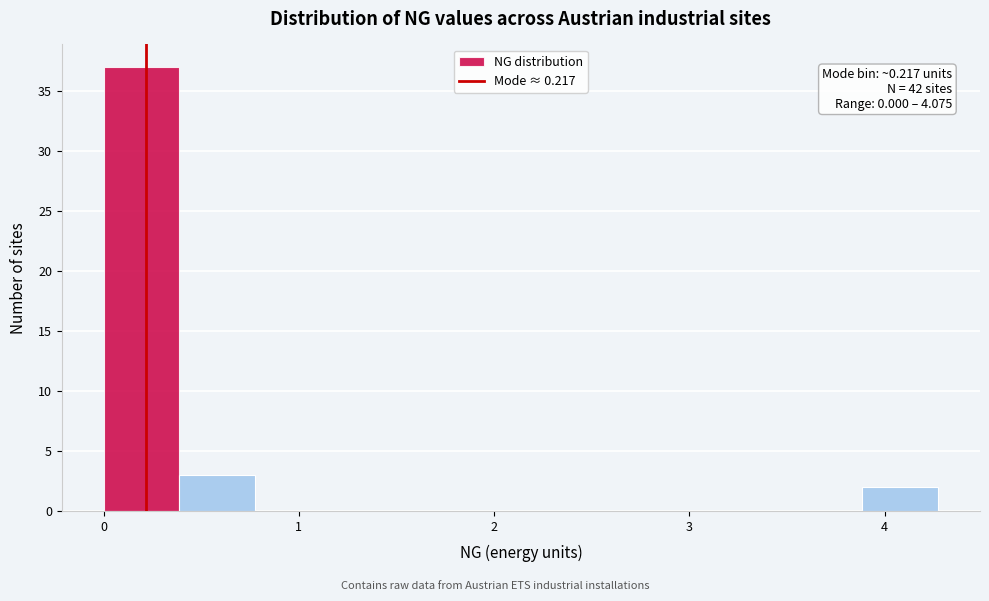

Read against the x-axis, roughly where is the centre of the tallest bar?

0.2